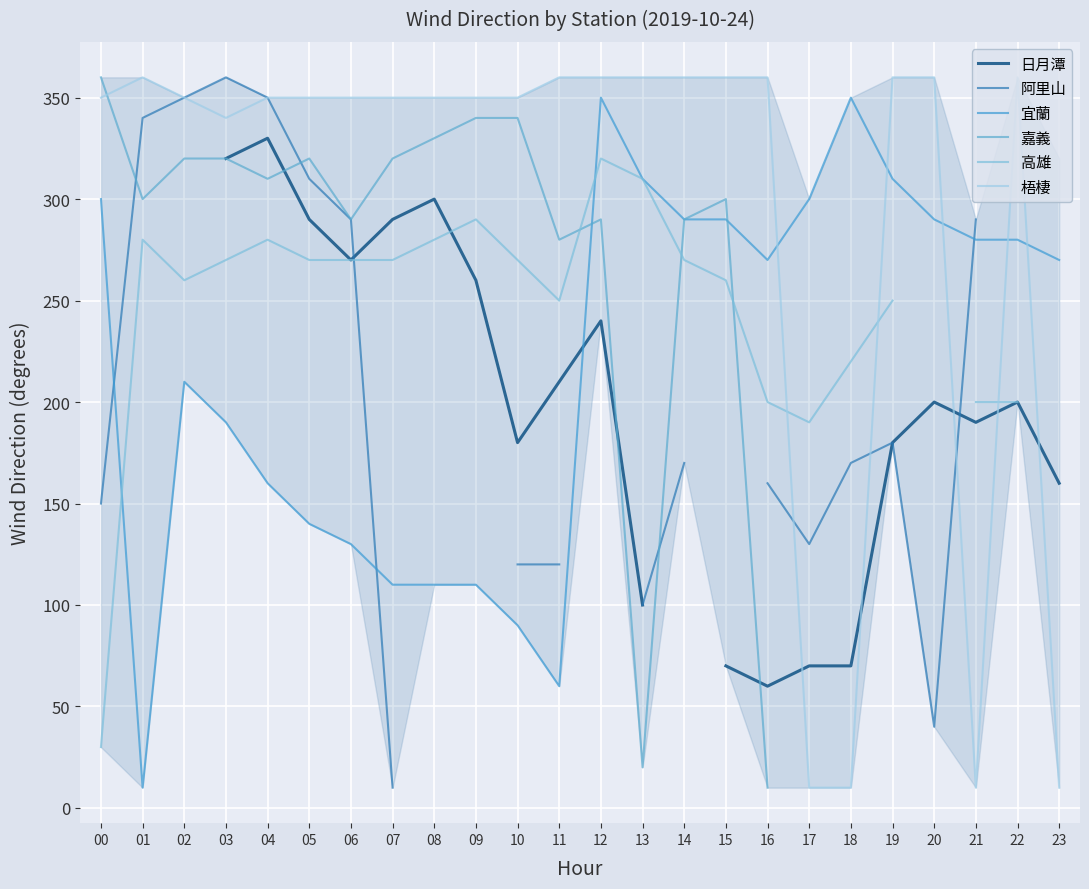

At which category does 宜蘭 reach its first local peak?

02